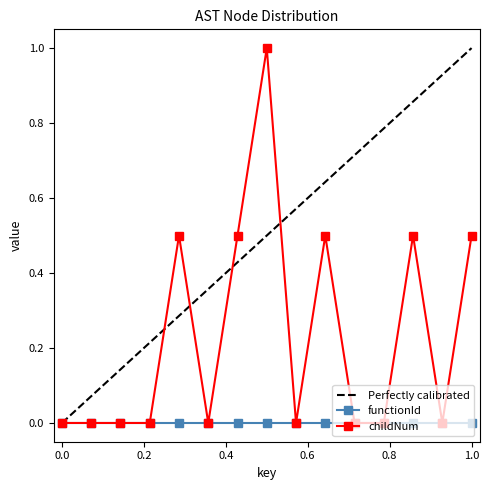

The value of childNum at 1.0 is 0.3. True or false?

False